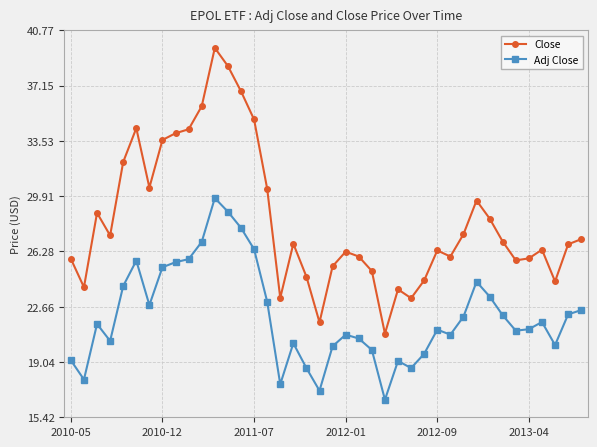

What is the minimum value for Adj Close?

16.6